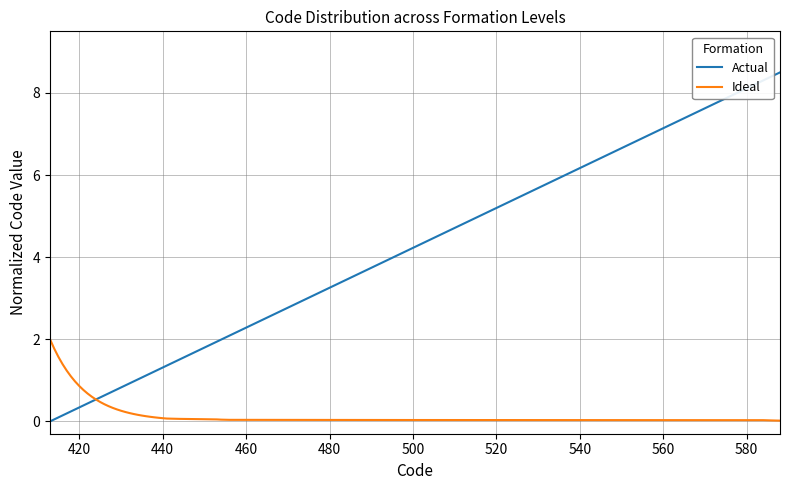

What is the highest value of the Actual series?

8.5